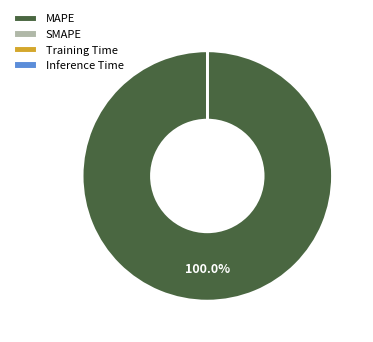

Does any single category account for the majority?

Yes